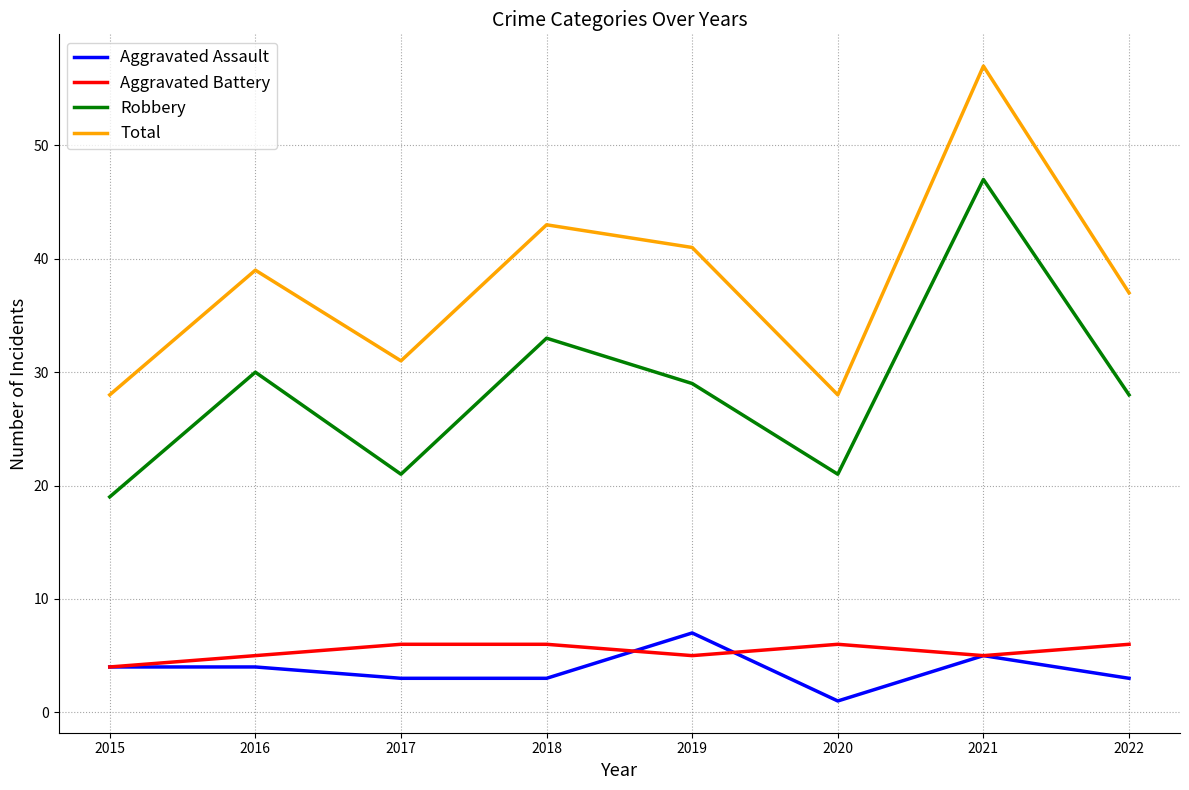

True or false: Robbery and Total cross at least once.

False